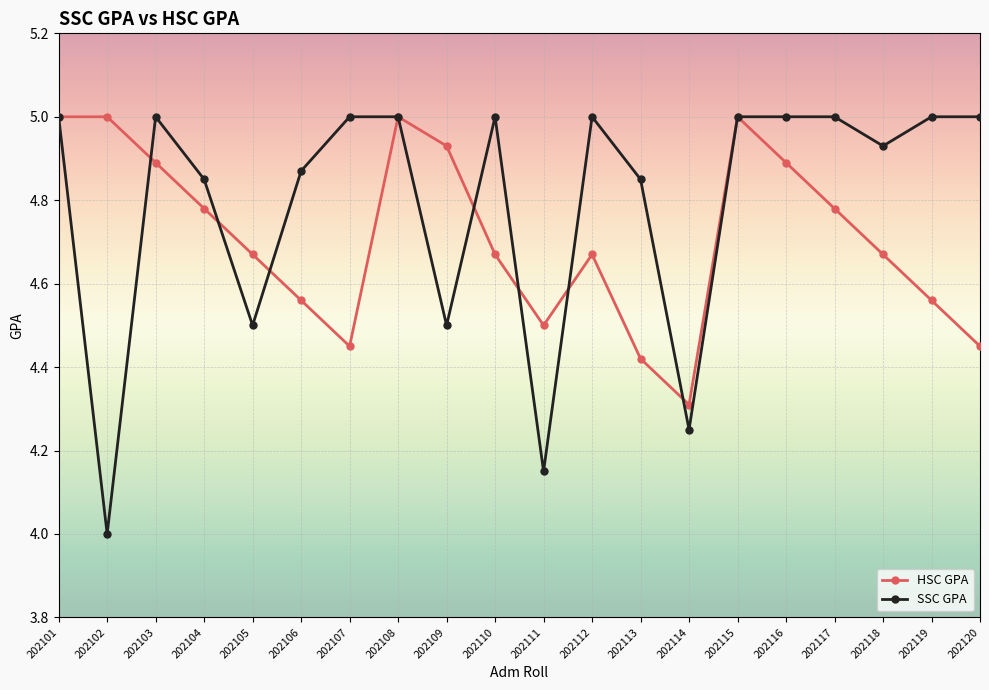

What is the total value across all series at 202115?

10.0